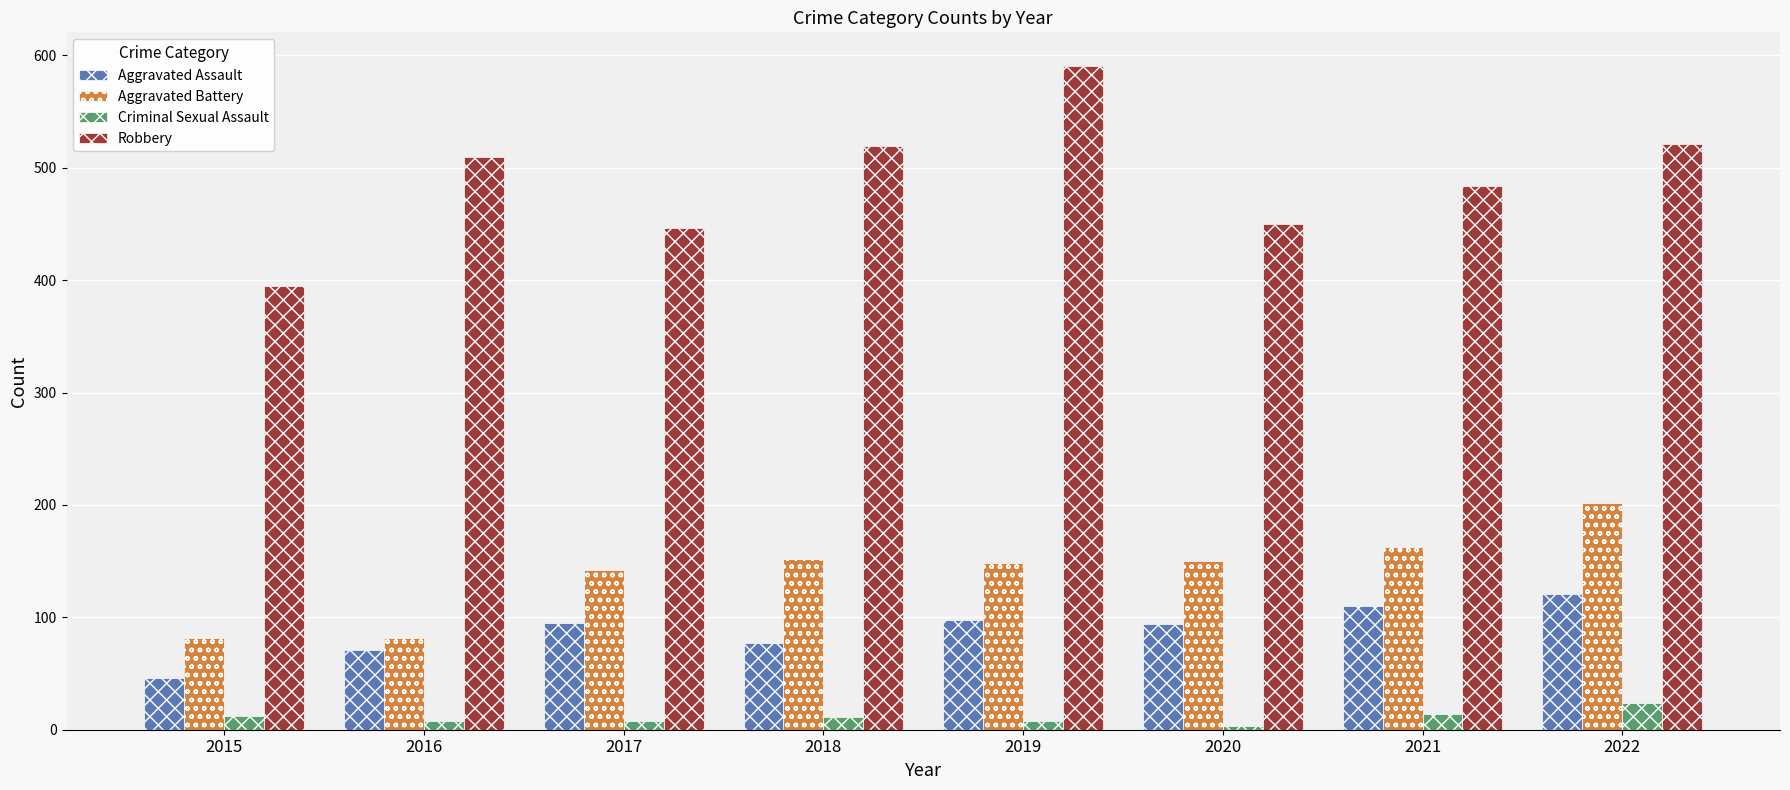

The Robbery series shows 642 at 2020. True or false?

False